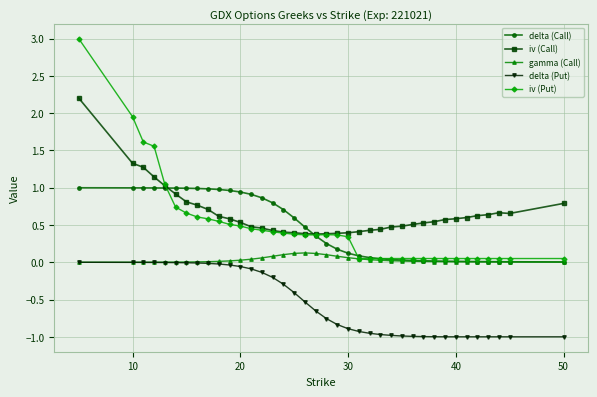

True or false: delta (Put) and iv (Put) intersect in this chart.

False